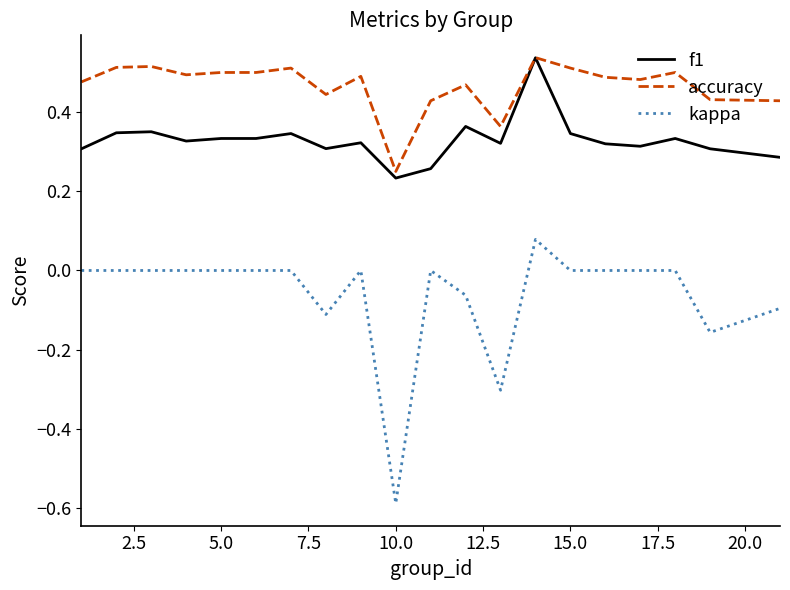

What is the difference between the maximum and minimum values in the kappa series?

0.7